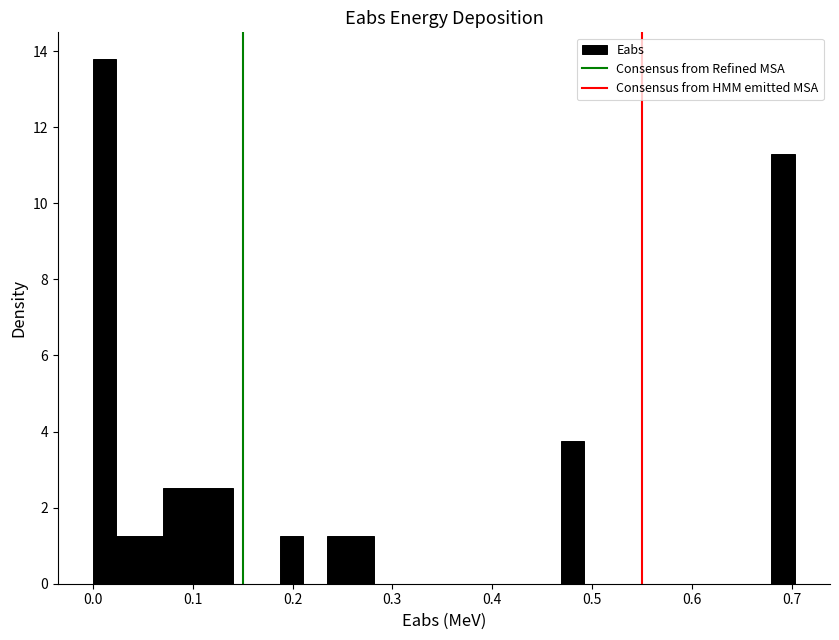

Around what value on the x-axis is the tallest bar? Give the approximate position of its centre, as read against the axis.

0.01